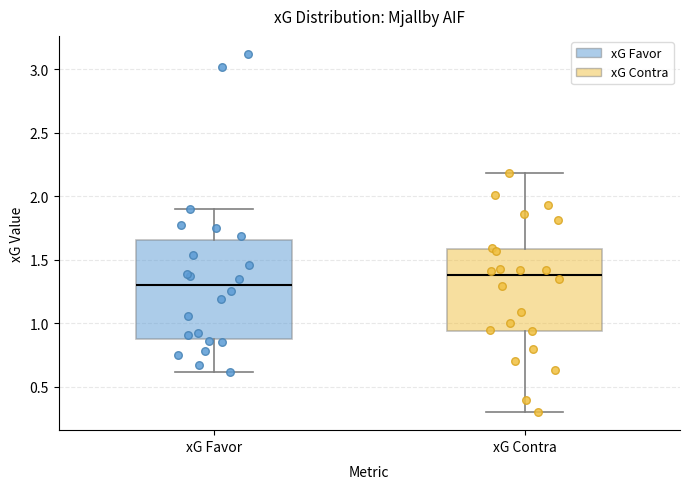

Which box has the highest median line?

xG Contra